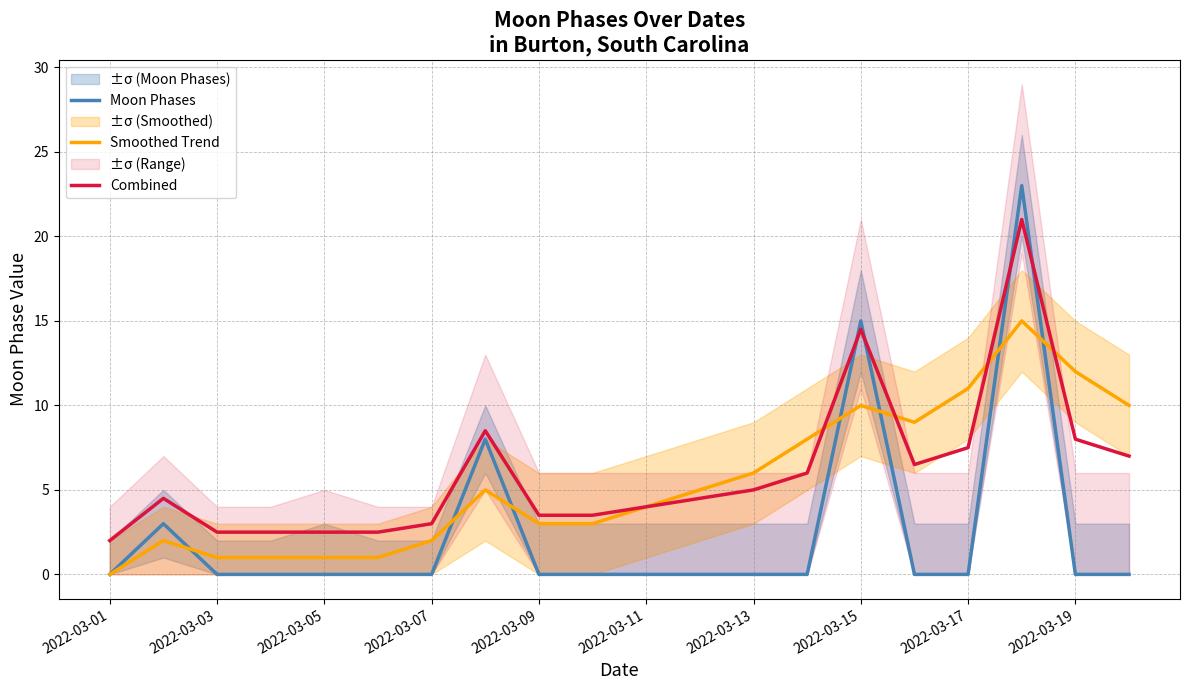

In Moon Phases, how many points are higher than both neighbors (excluding endpoints)?

4